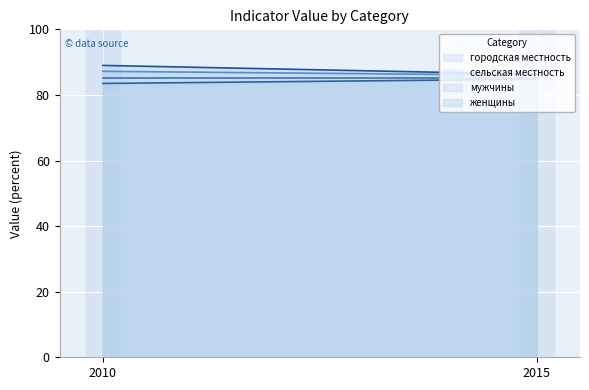

Reading left to right, transcribe all the data shown in this chart.

городская местность: 87.2	86.0
сельская местность: 85.1	85.1
мужчины: 83.5	84.8
женщины: 89.0	86.3